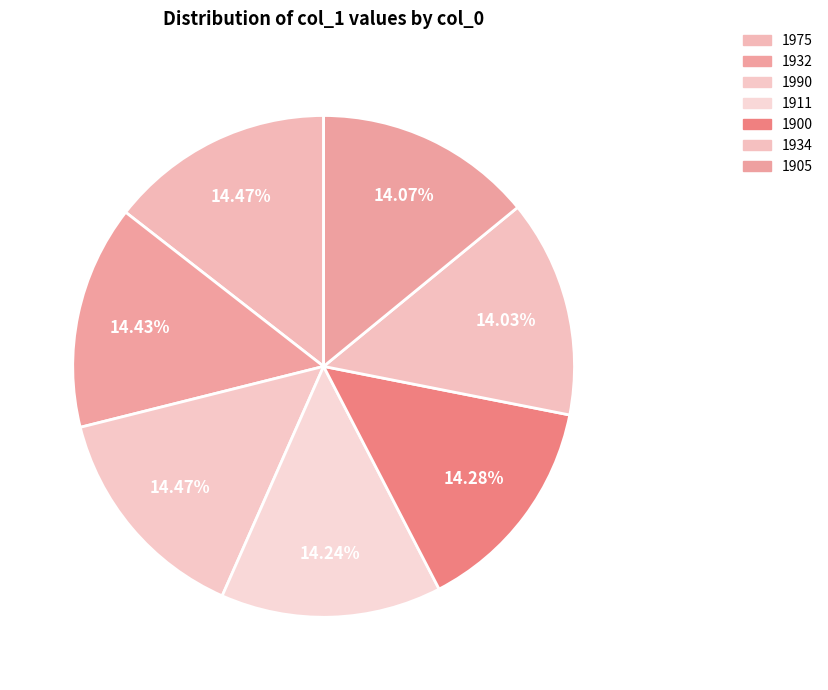

Does any single category account for the majority?

No